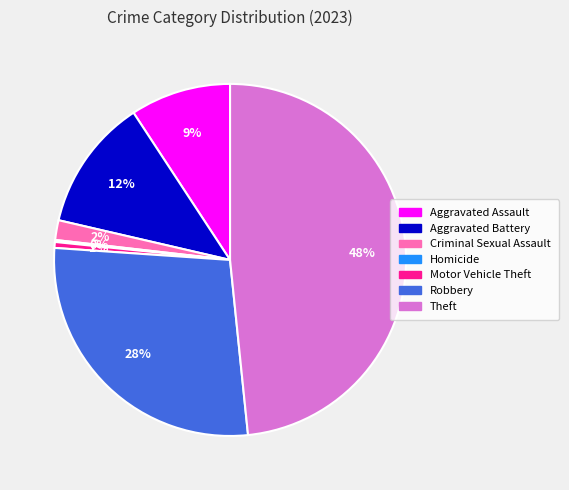

Does any single category account for the majority?

No